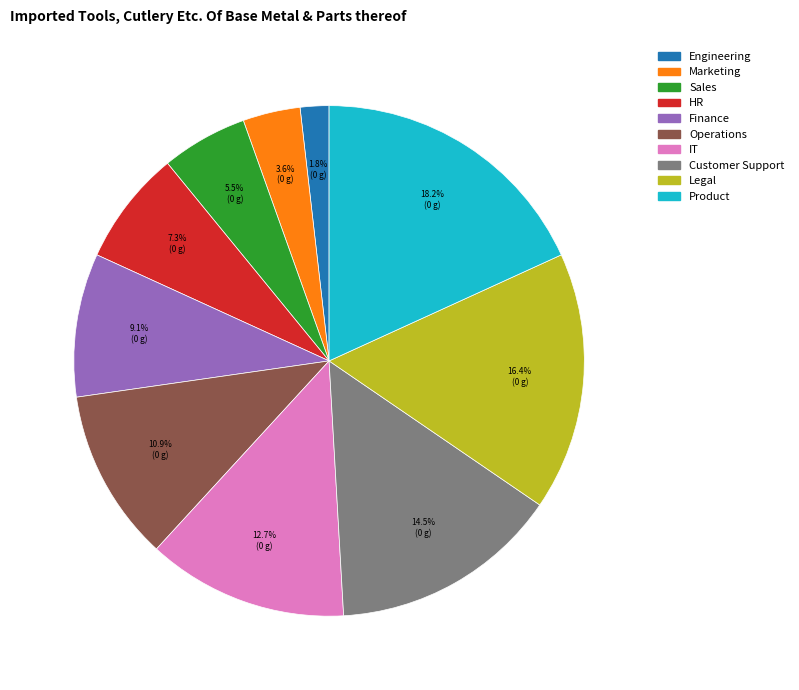

Rank the categories by value from lowest to highest.

Engineering, Marketing, Sales, HR, Finance, Operations, IT, Customer Support, Legal, Product